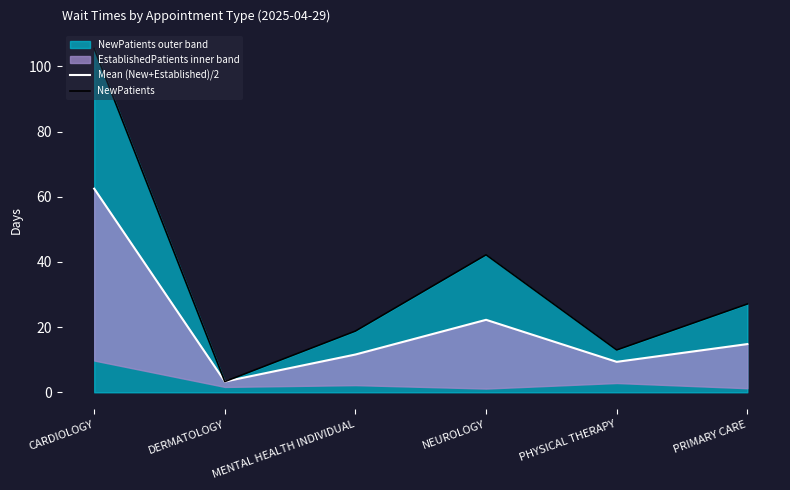

How many lines are shown in the chart?

2